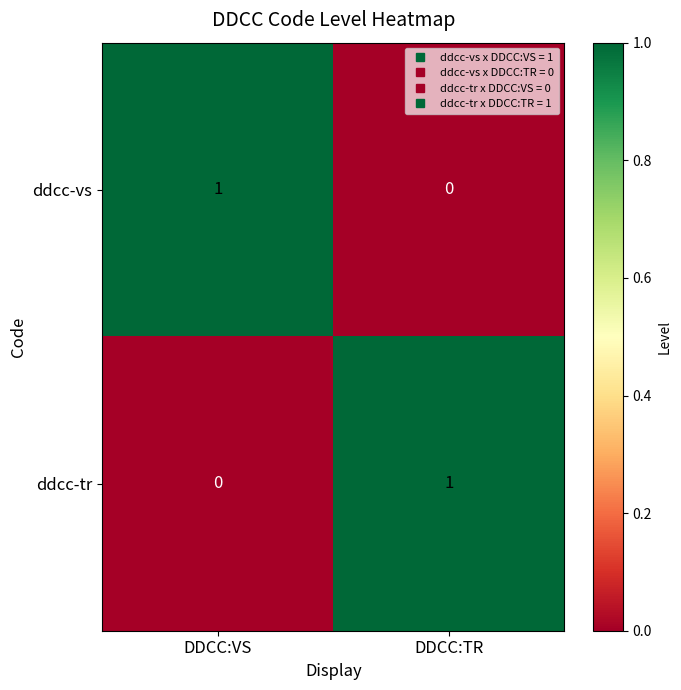

How many categories are shown in the chart?

2